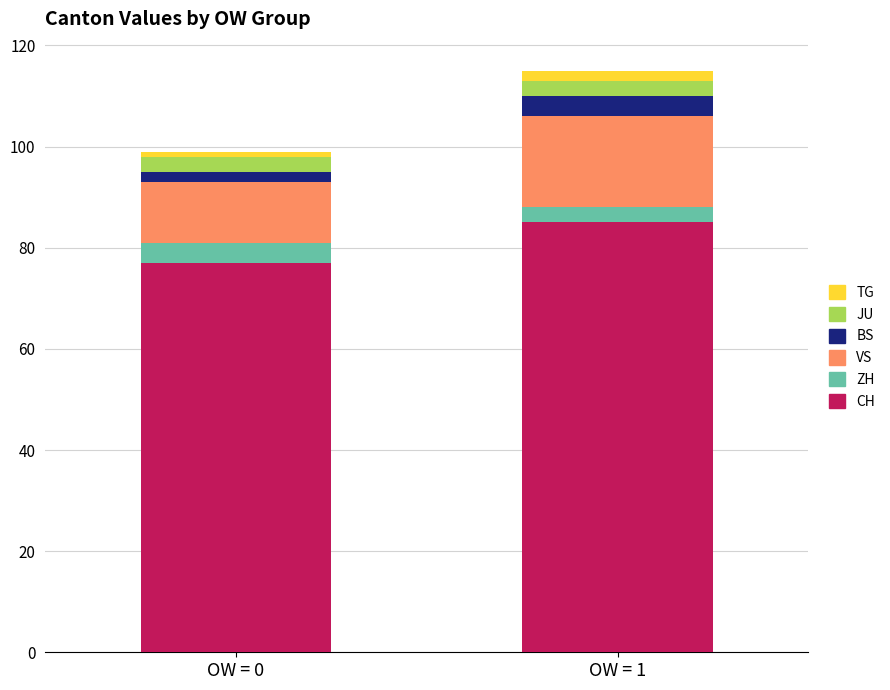

What is the minimum value for CH?

77